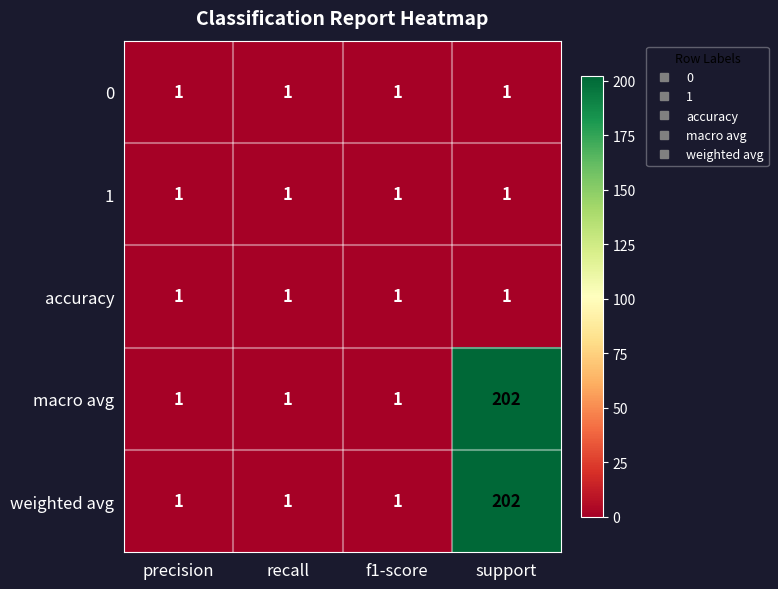

What is the difference between the highest and lowest values at support?

201